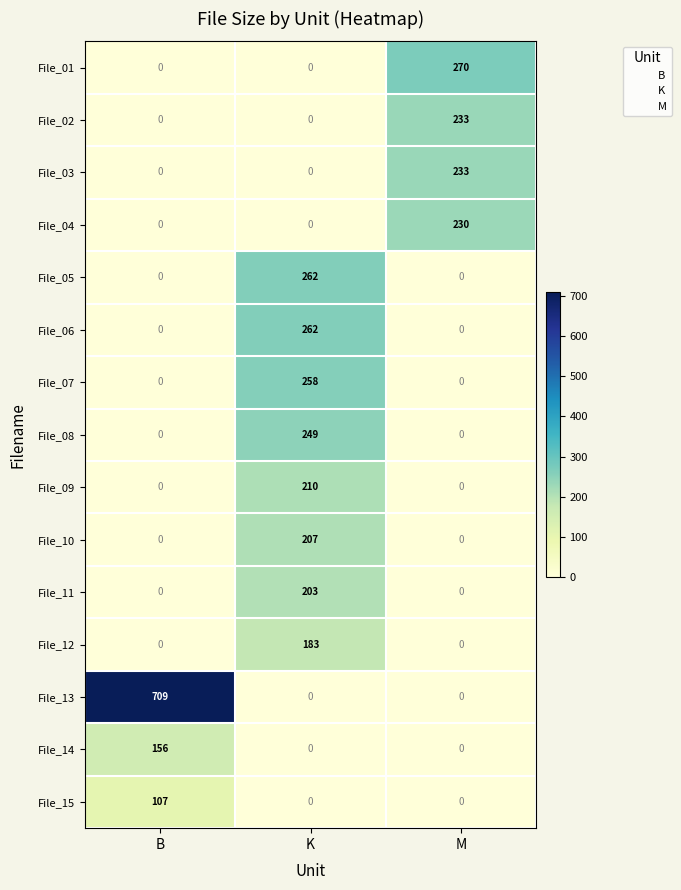

Which category has the highest value across all series?

B